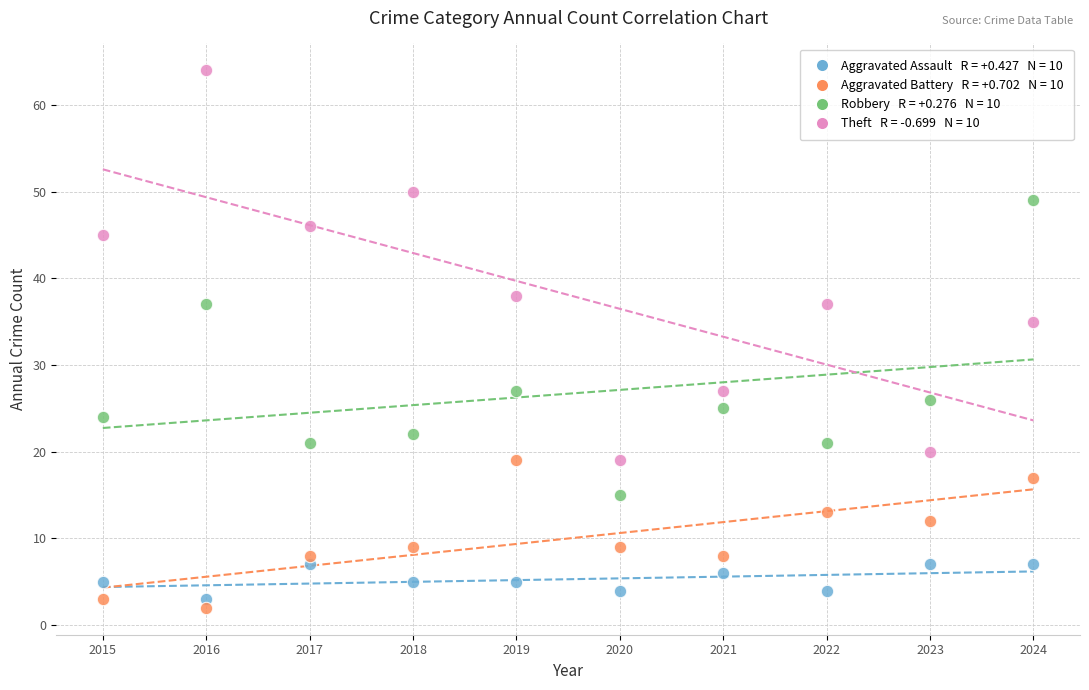

Across all data points, what is the range of Y values (max minus min)?

62